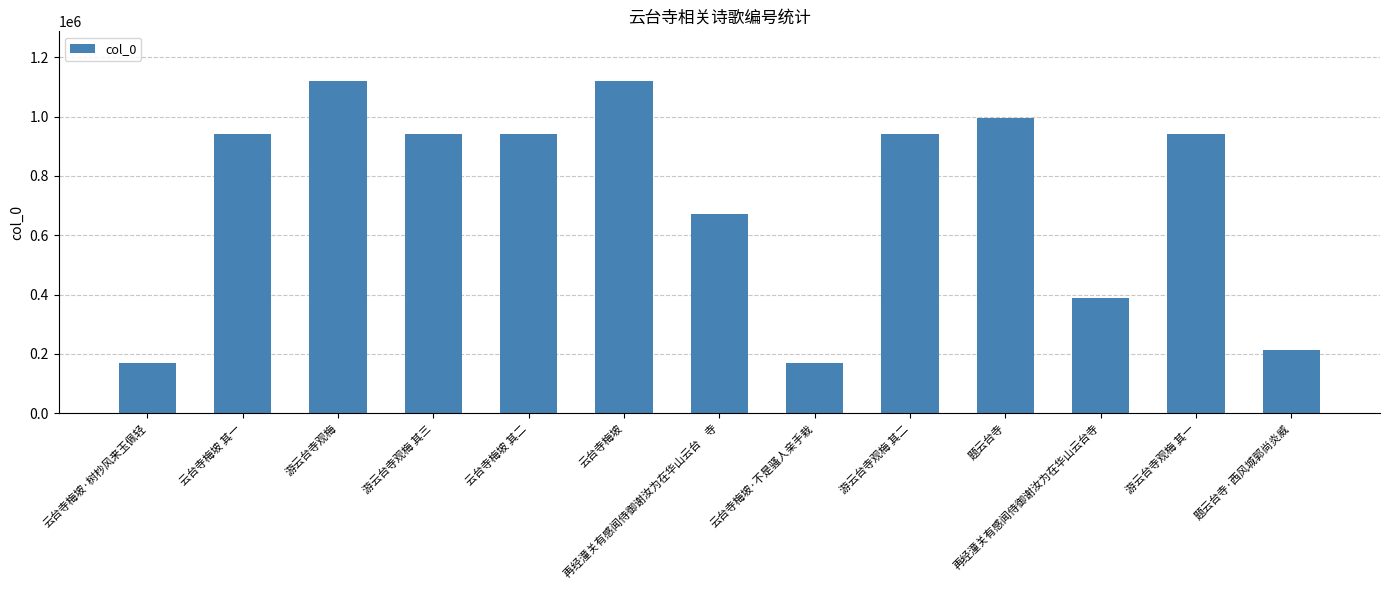

Is it true that the value at 游云台寺观梅 其一 is 636291?

False